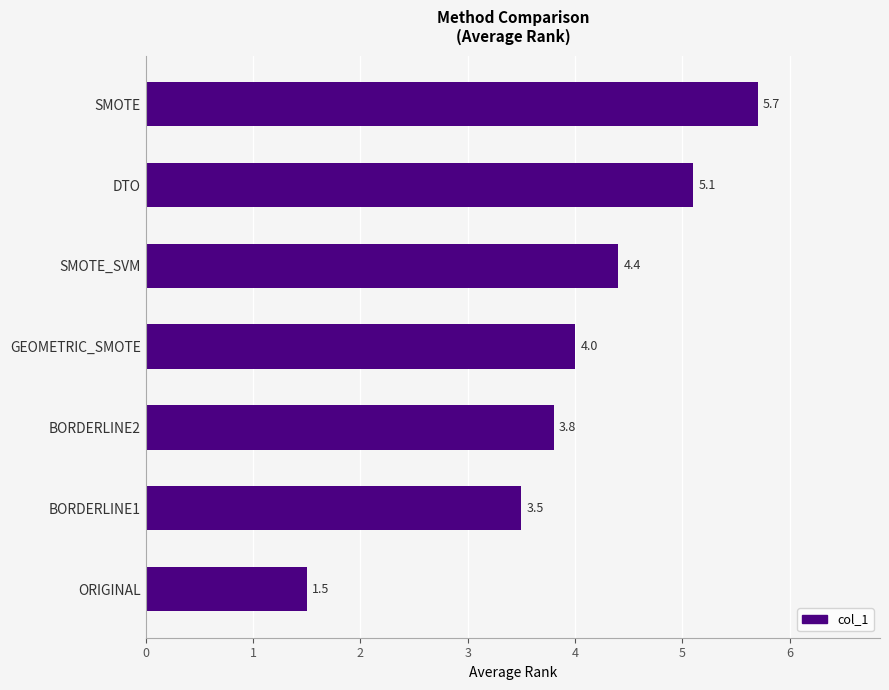

Count the number of data series in this chart.

1